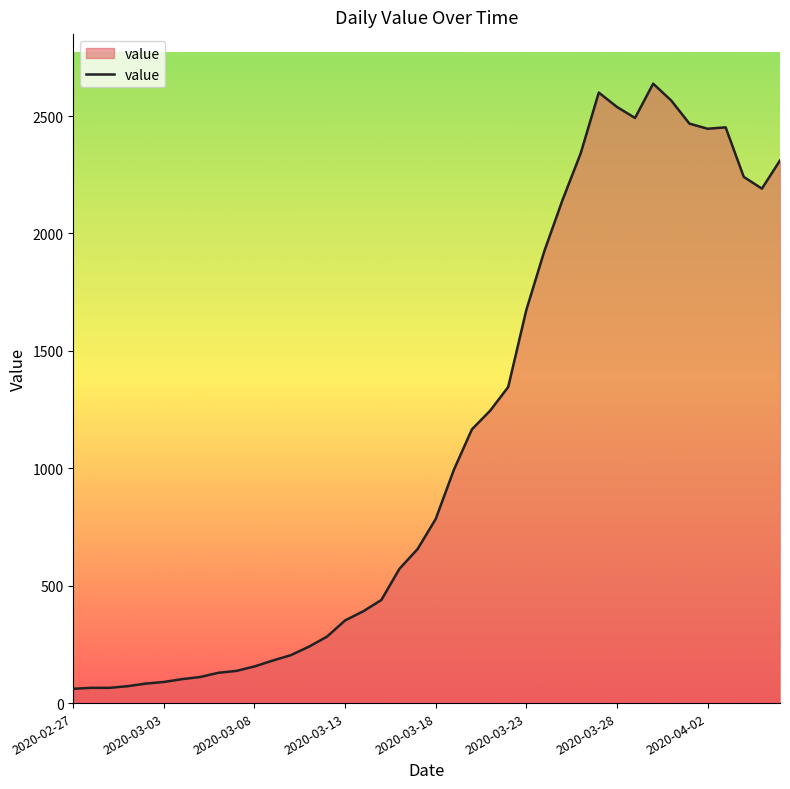

Does the chart display data point markers on the line(s)?

No